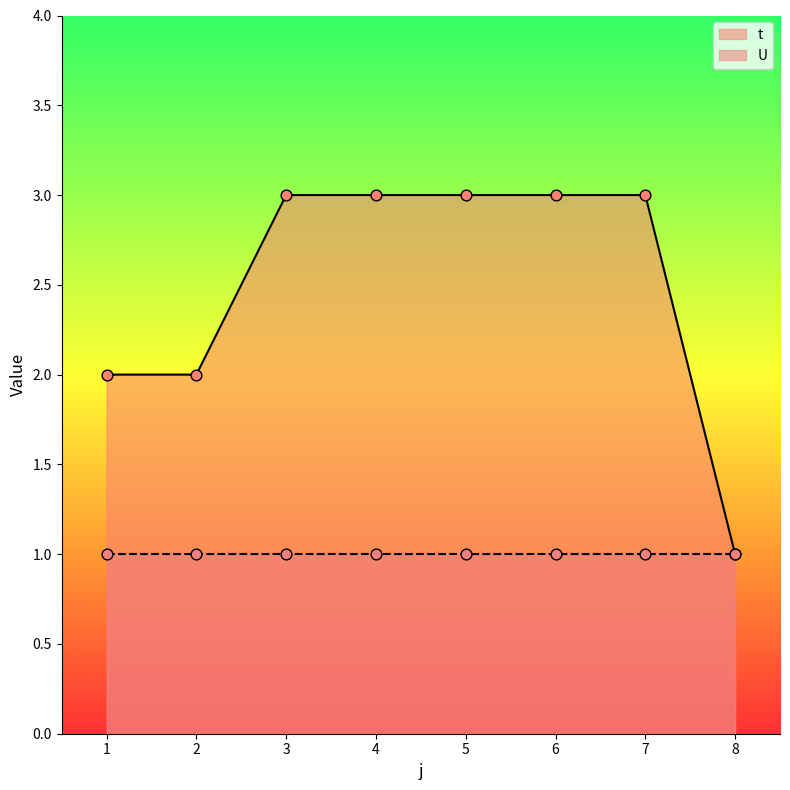

Between 3 and 6, which is larger?

3